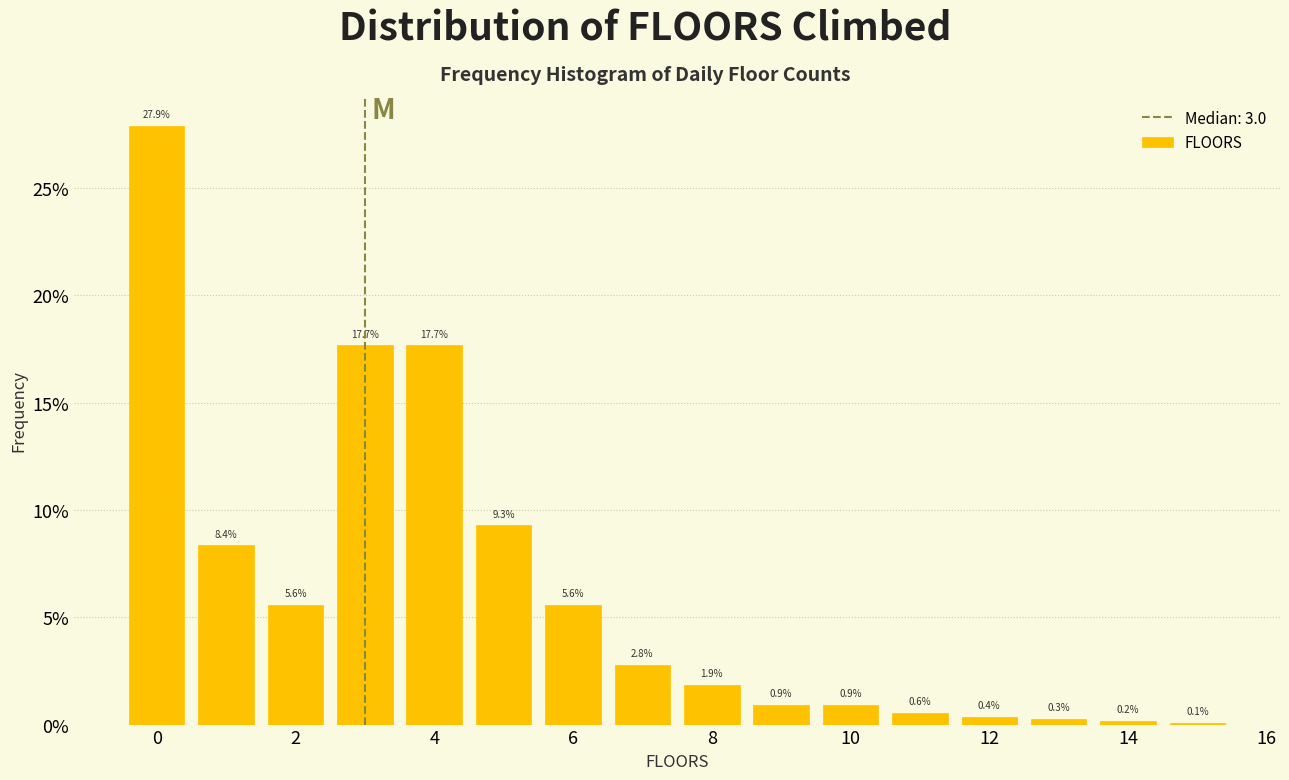

Reading left to right, transcribe this chart: for each bar, give the range it covers on the x-axis and its height. The bar edges are not printed on the chart, so give them approximately, as read against the axis.

-0.5 to 0.5: 27.9
0.5 to 1.5: 8.4
1.5 to 2.5: 5.6
2.5 to 3.5: 17.7
3.5 to 4.5: 17.7
4.5 to 5.5: 9.3
5.5 to 6.5: 5.6
6.5 to 7.5: 2.8
7.5 to 8.5: 1.9
8.5 to 9.5: 0.9
9.5 to 10.5: 0.9
10.5 to 11.5: 0.6
11.5 to 12.5: 0.4
12.5 to 13.5: 0.3
13.5 to 14.5: 0.2
14.5 to 15.5: 0.1